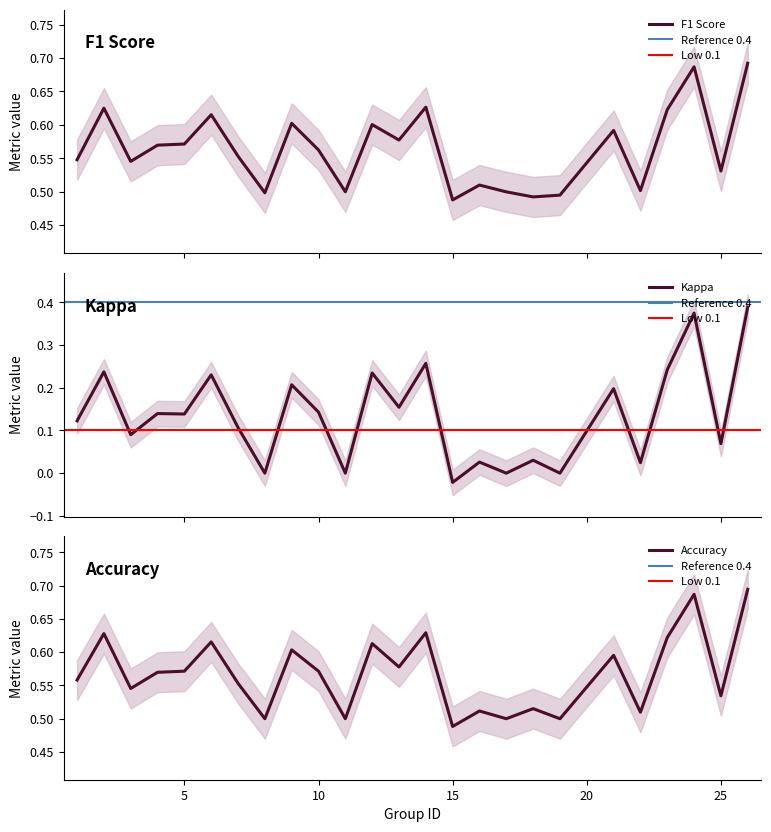

Which category has the lowest value in the f1 series?

15